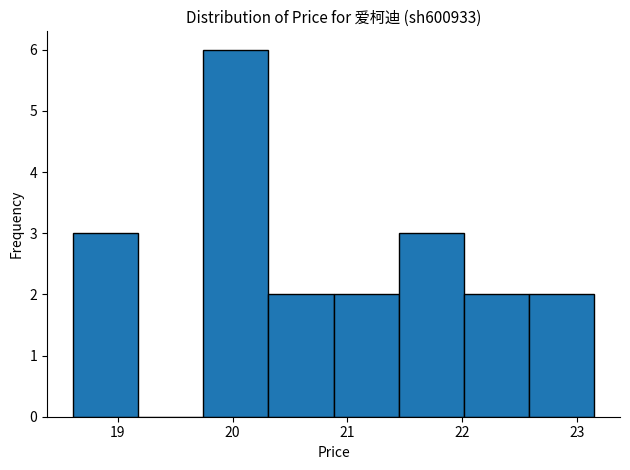

How tall is the bar that spans 21.4 to 22.0 on the x-axis? Neither the bar edges nor the heights are printed on the chart, so give them approximately, as read against the axes.

3